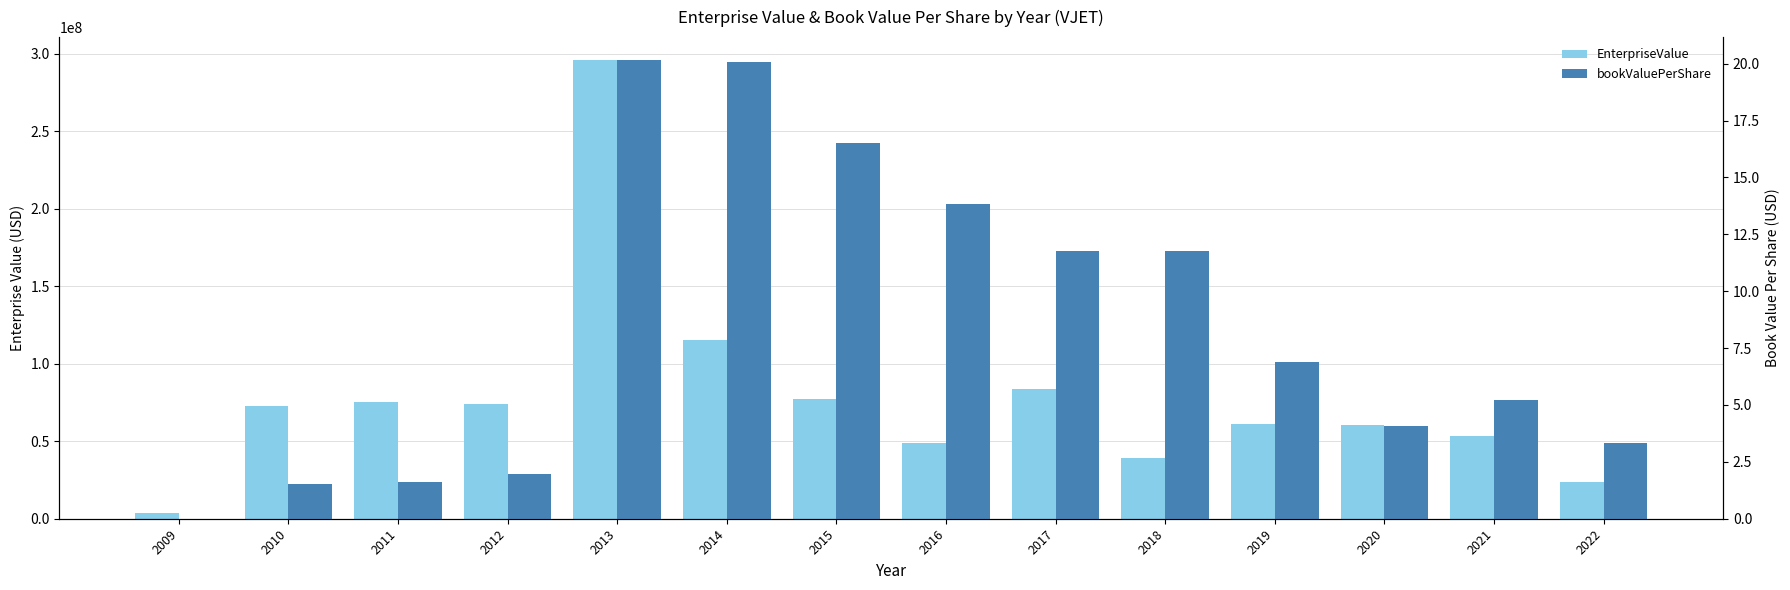

The value of EnterpriseValue at 2011 is 48813498.3. True or false?

False